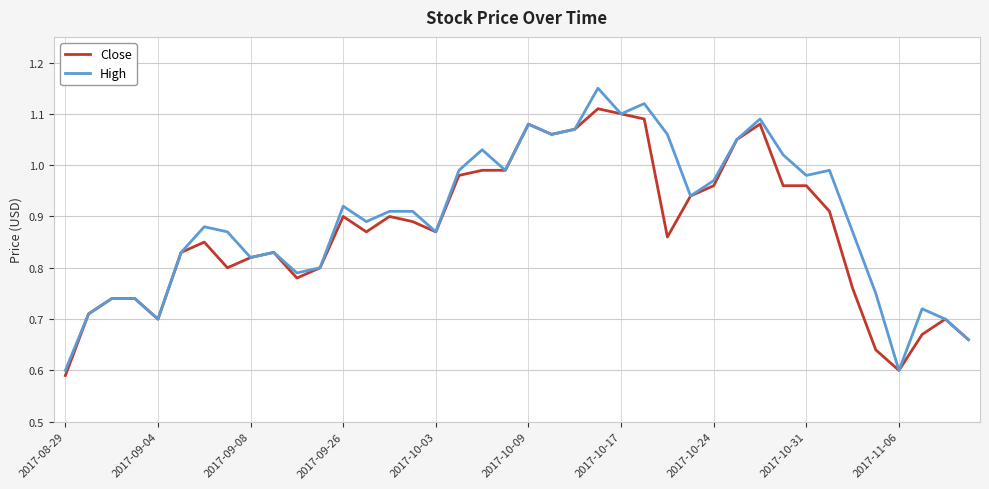

List the series in order of their peak value, lowest first.

Close, High